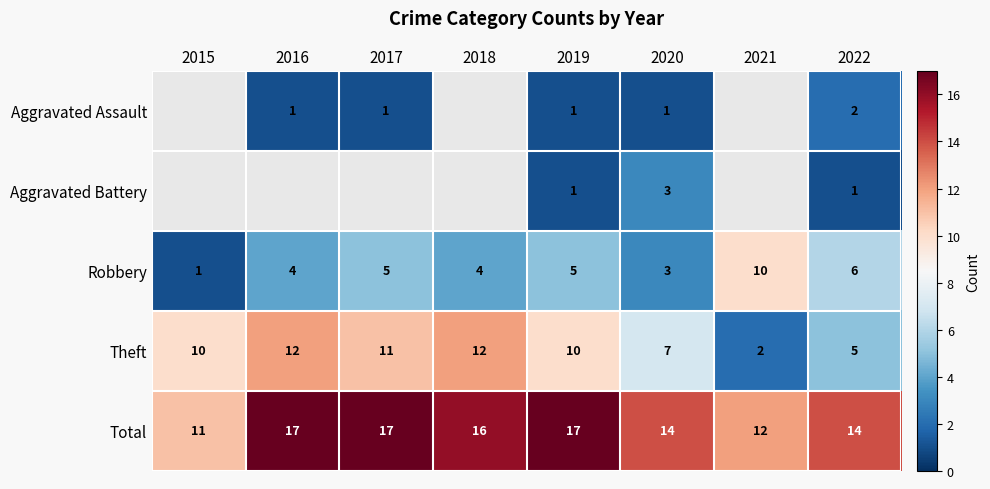

The Robbery series shows 2 at 2021. True or false?

False